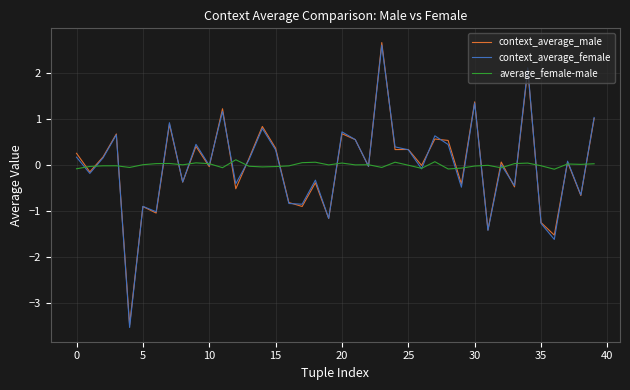

What are all the series names shown in the legend?

context_average_male, context_average_female, average_female-male